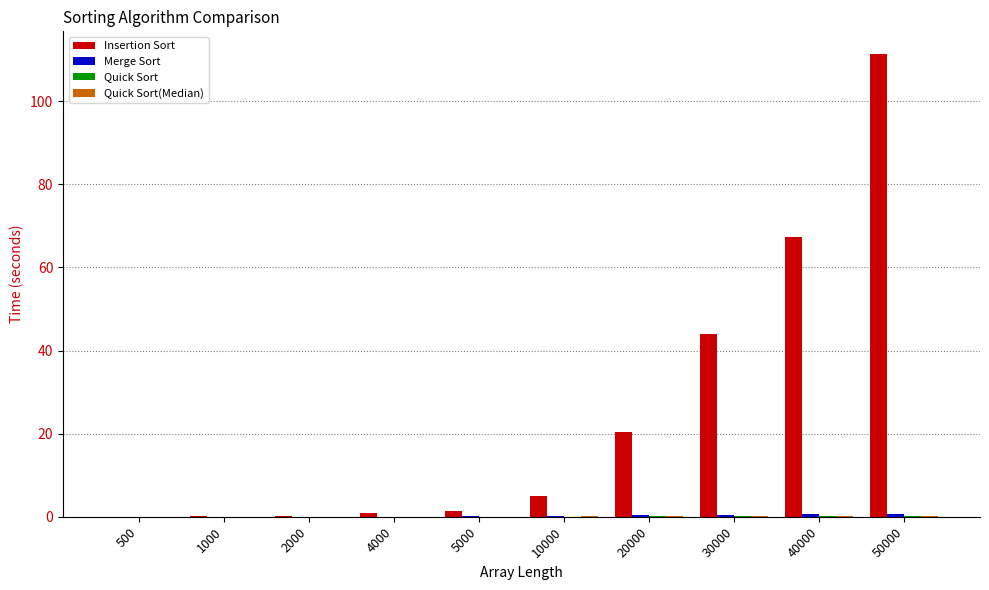

What is the sum of all Insertion Sort values?

251.0